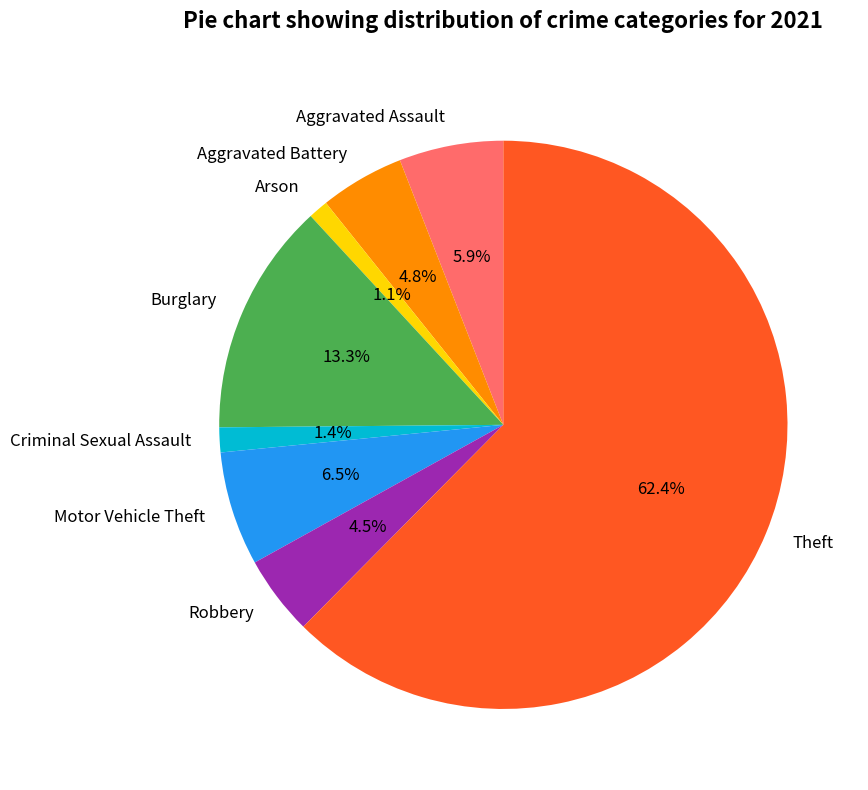

Which has a higher value, Burglary or Theft?

Theft